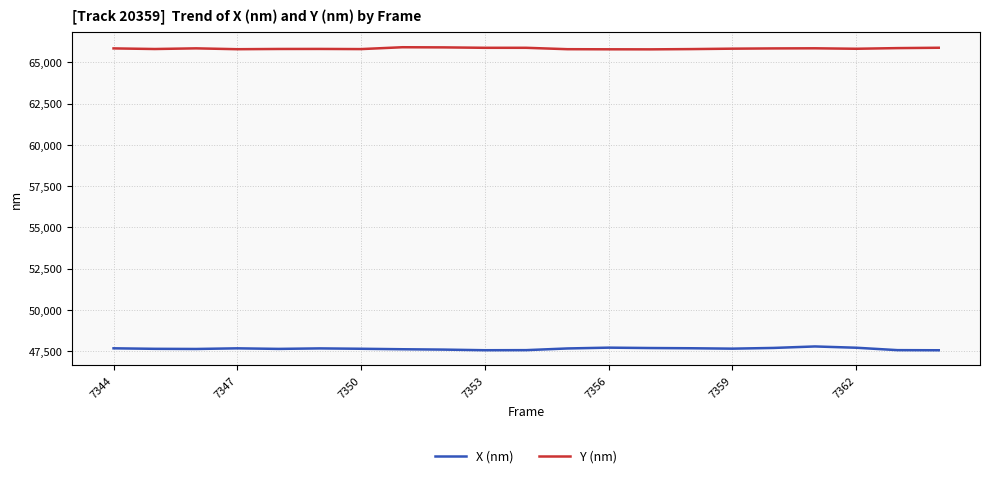

Which series has the widest spread of values?

X (nm)